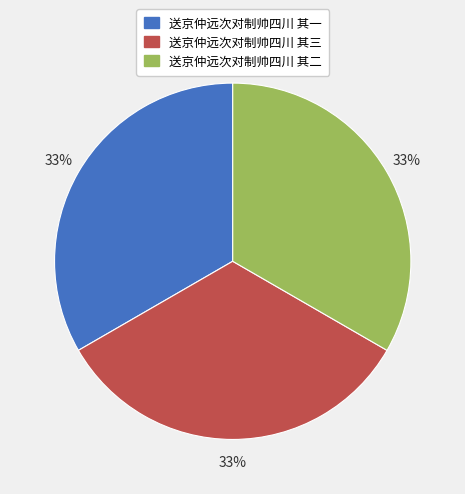

Does 送京仲远次对制帅四川 其三 represent more than half of the total?

No